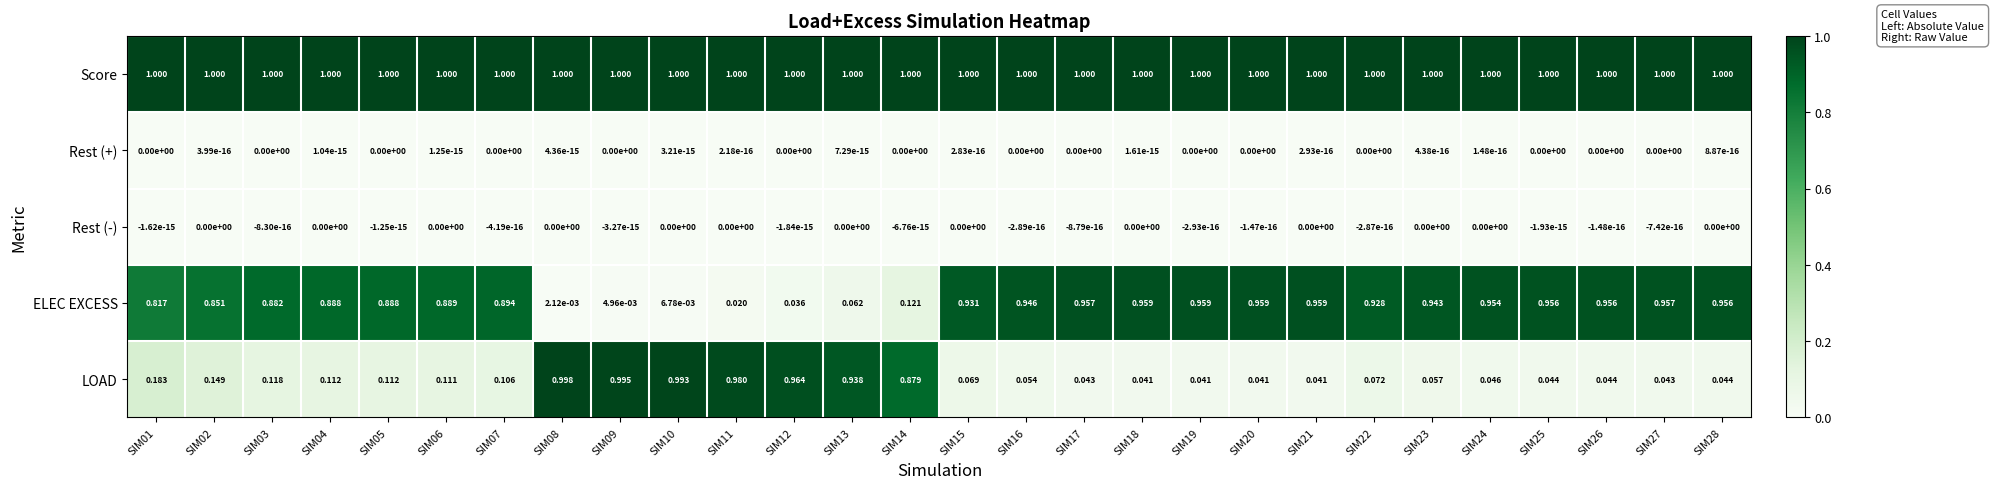

Which series has the largest range (max minus min)?

LOAD